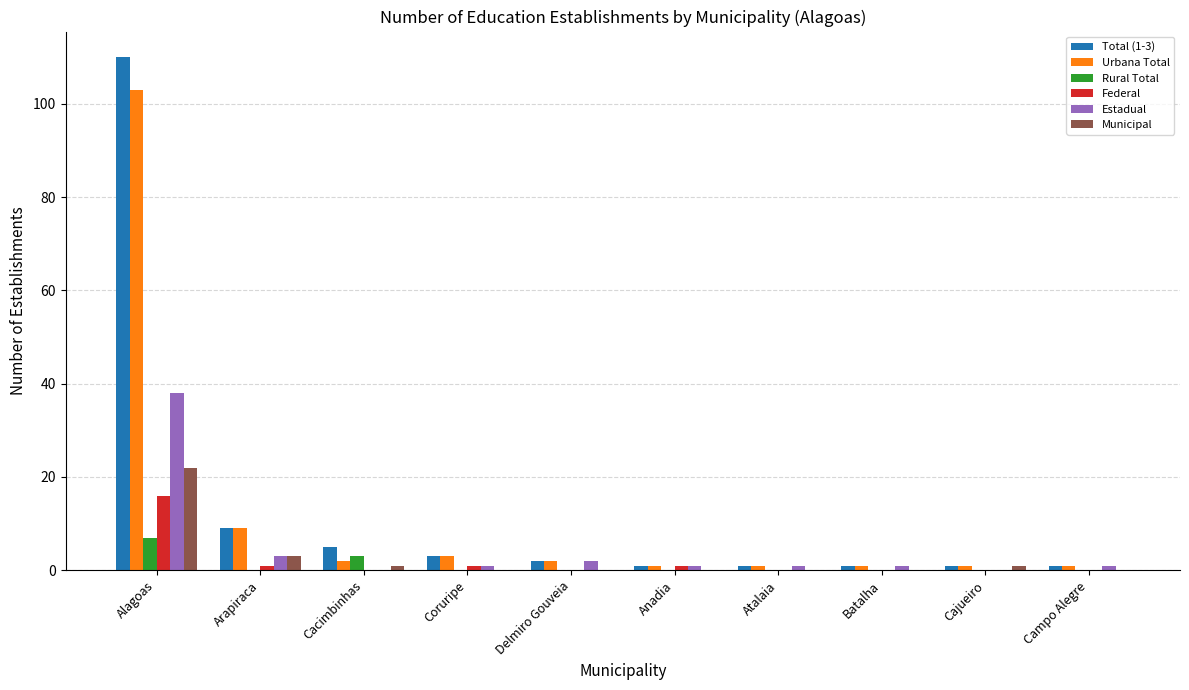

At which category is the sum across all series the highest?

Alagoas